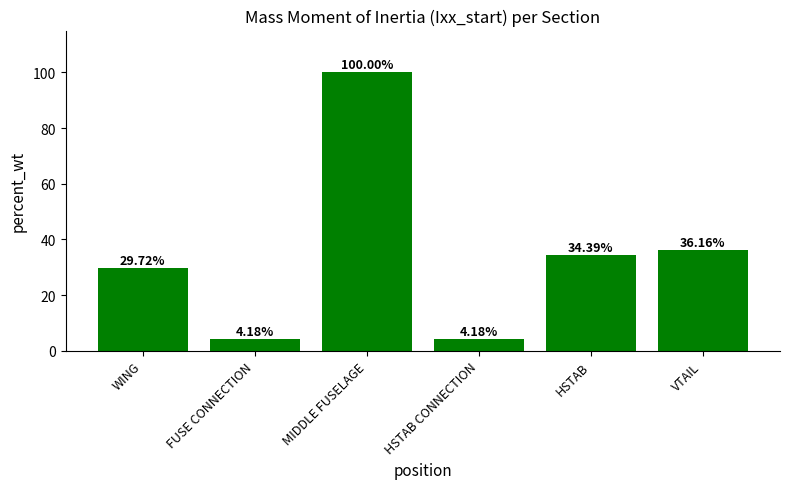

What is the difference between the second highest and minimum values?

32.0